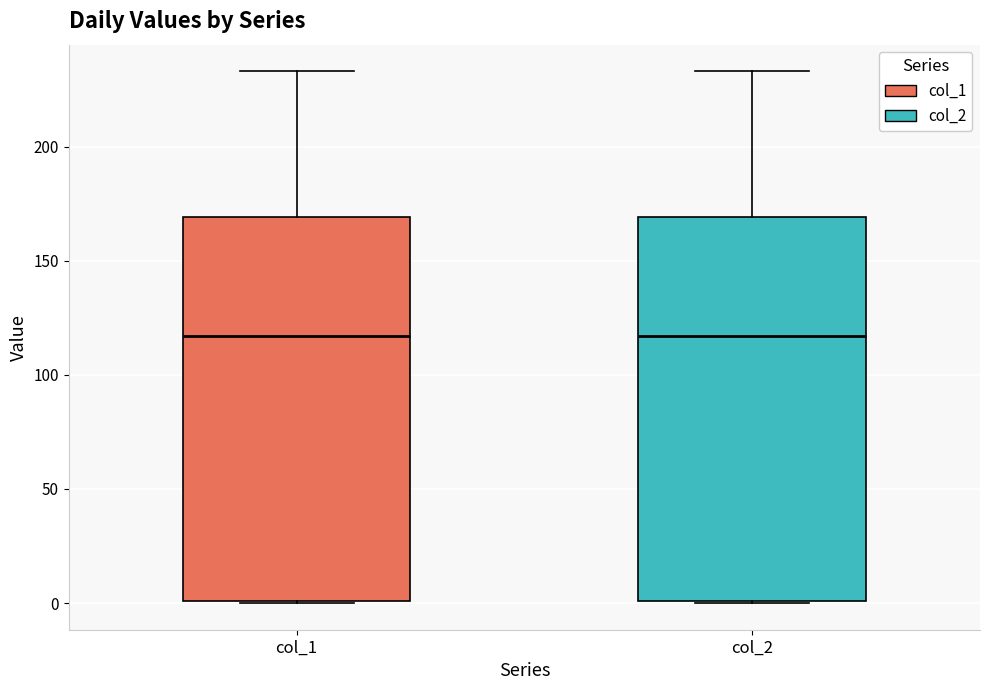

Where is the lower edge of the box for col_1 on the y-axis? The values are not printed on the chart, so give them approximately, as read against the axis.

0